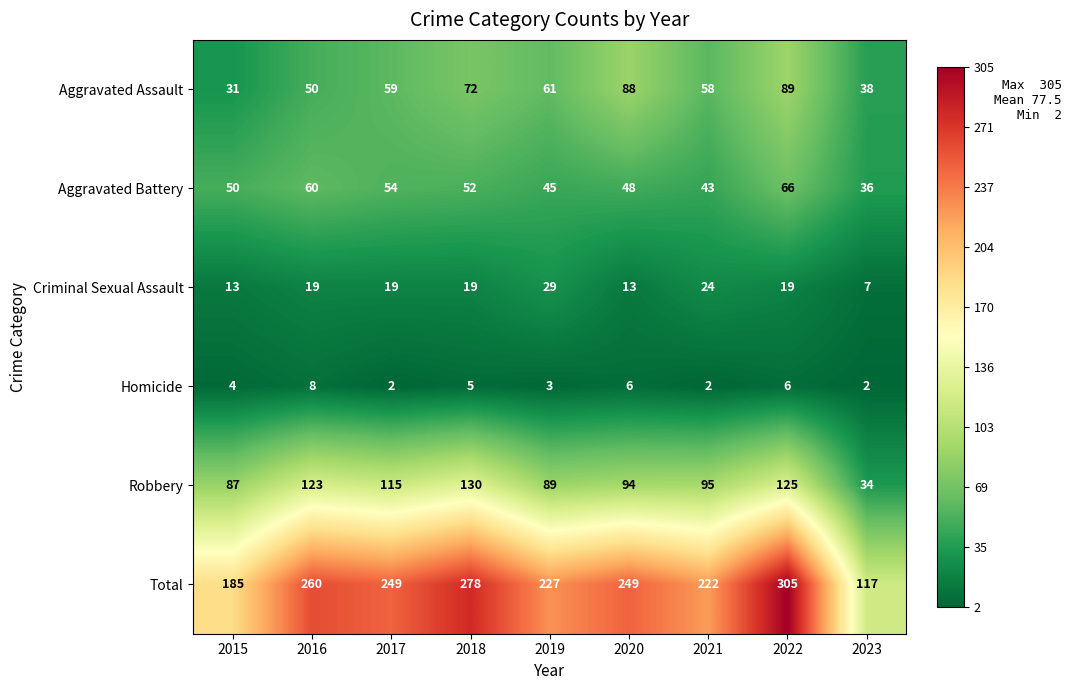

At how many categories does at least one series exceed 12?

9